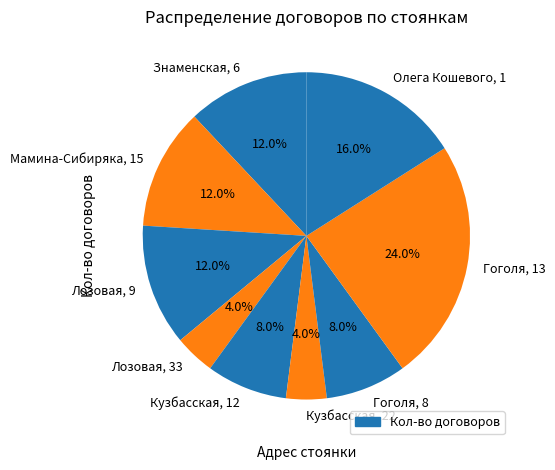

How many slices are in this pie chart?

9